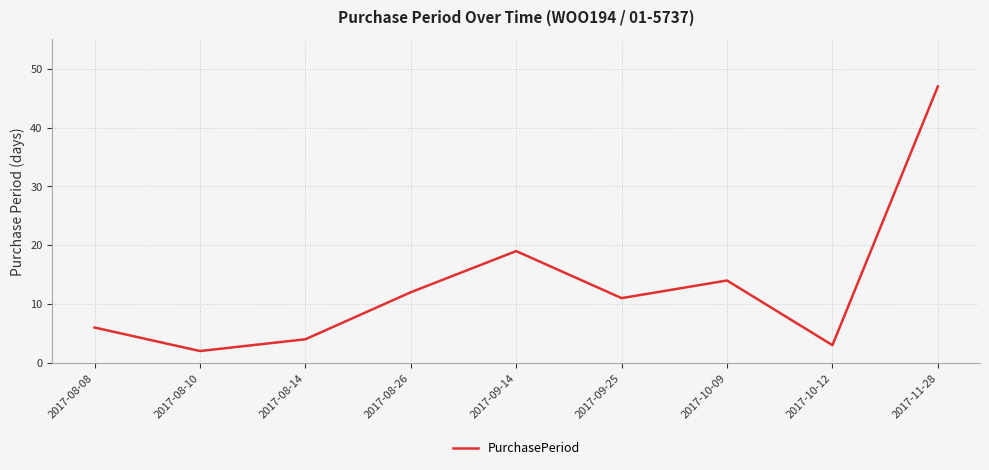

Reading left to right, extract all data points from this chart.

2017-08-08=6	2017-08-10=2	2017-08-14=4	2017-08-26=12	2017-09-14=19	2017-09-25=11	2017-10-09=14	2017-10-12=3	2017-11-28=47